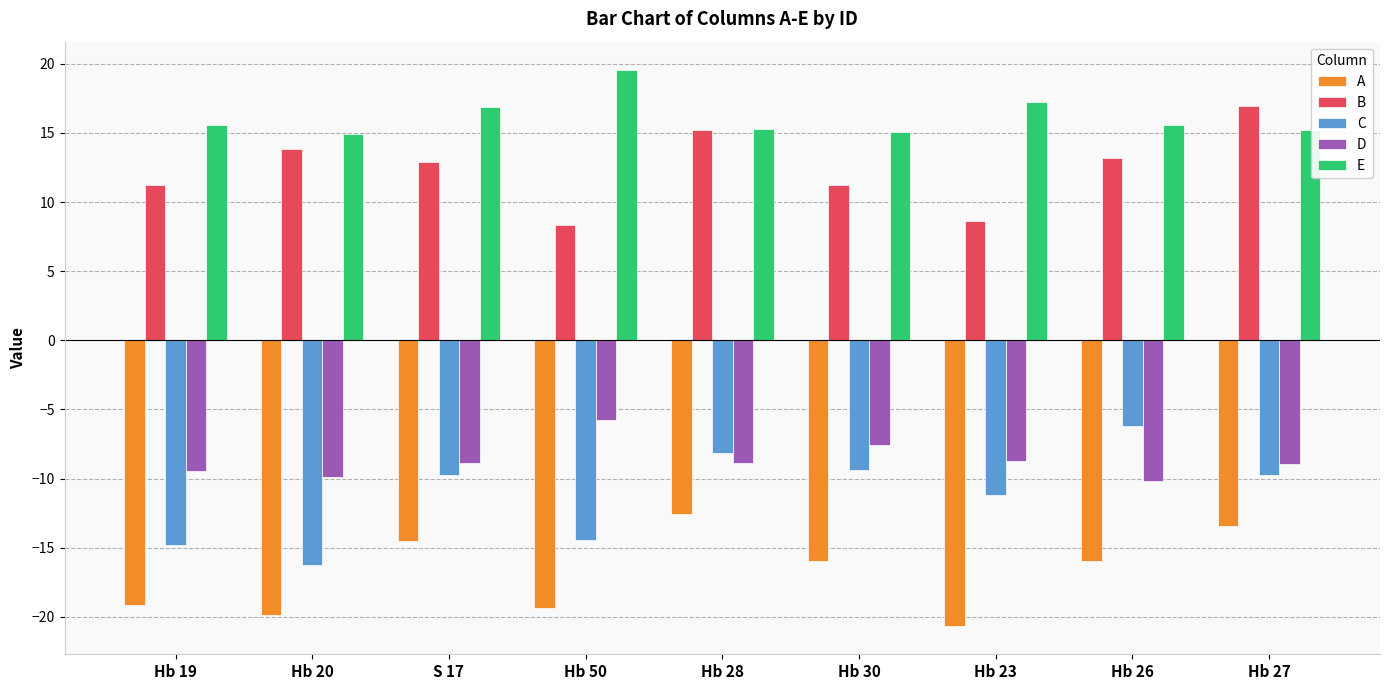

What is the sum of all C values?

-100.0